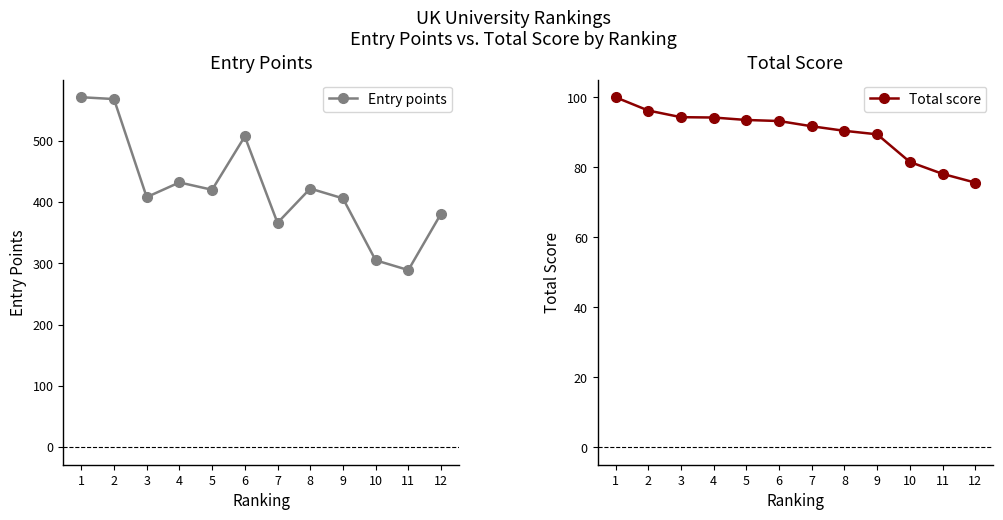

Where is Total score nearest to the value 87?

9